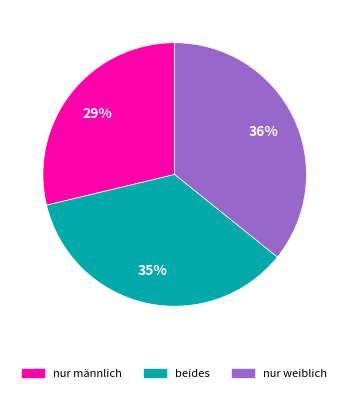

To the nearest percent, what is the combined percentage of nur männlich and beides?

64%